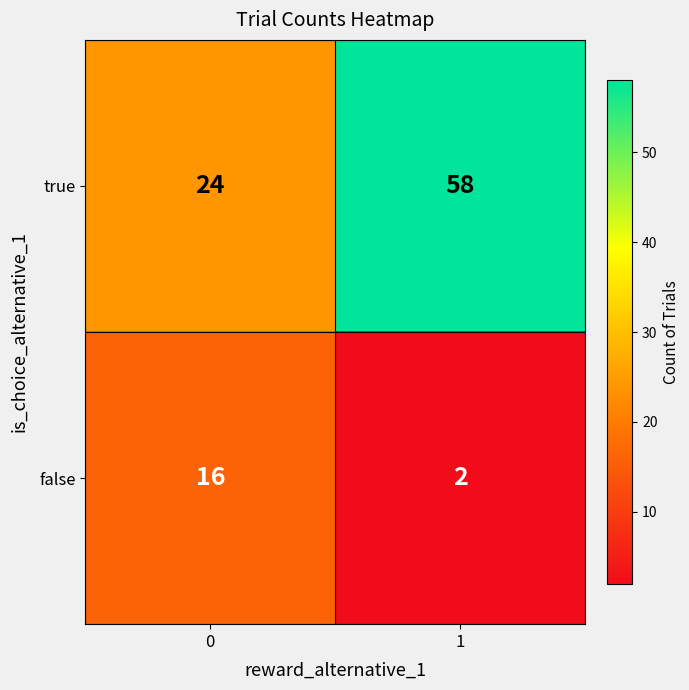

Read the false value at 0.

16